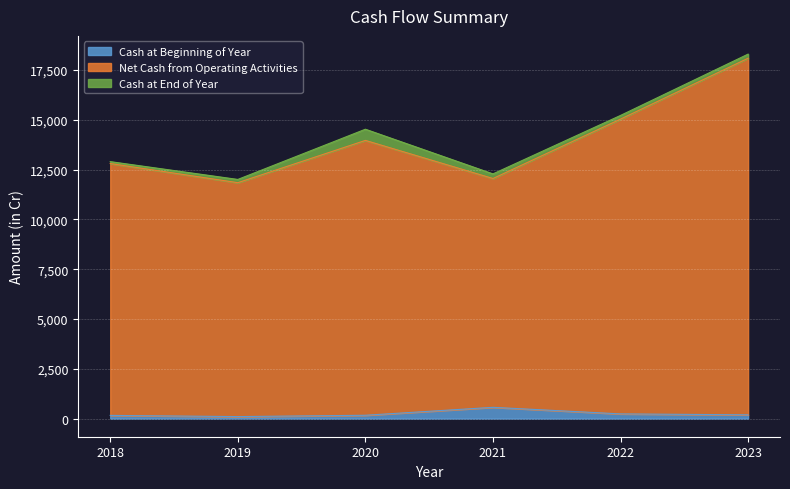

How many categories are shown in the chart?

6